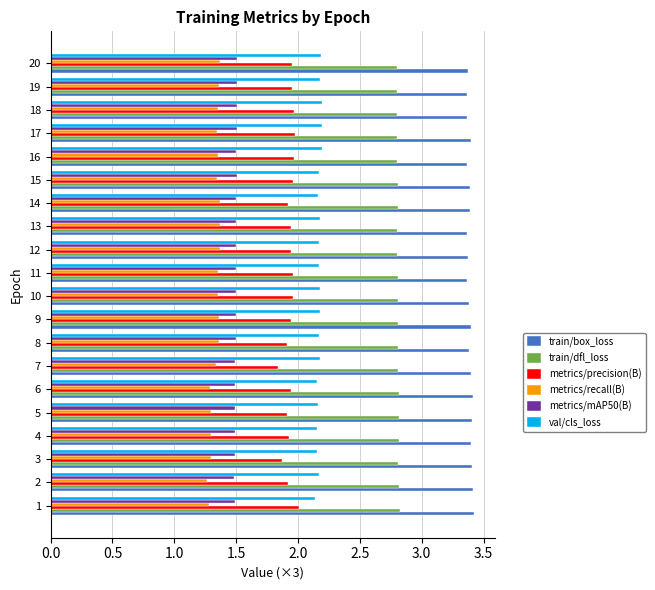

The train/dfl_loss series shows 2.8 at 18. True or false?

True